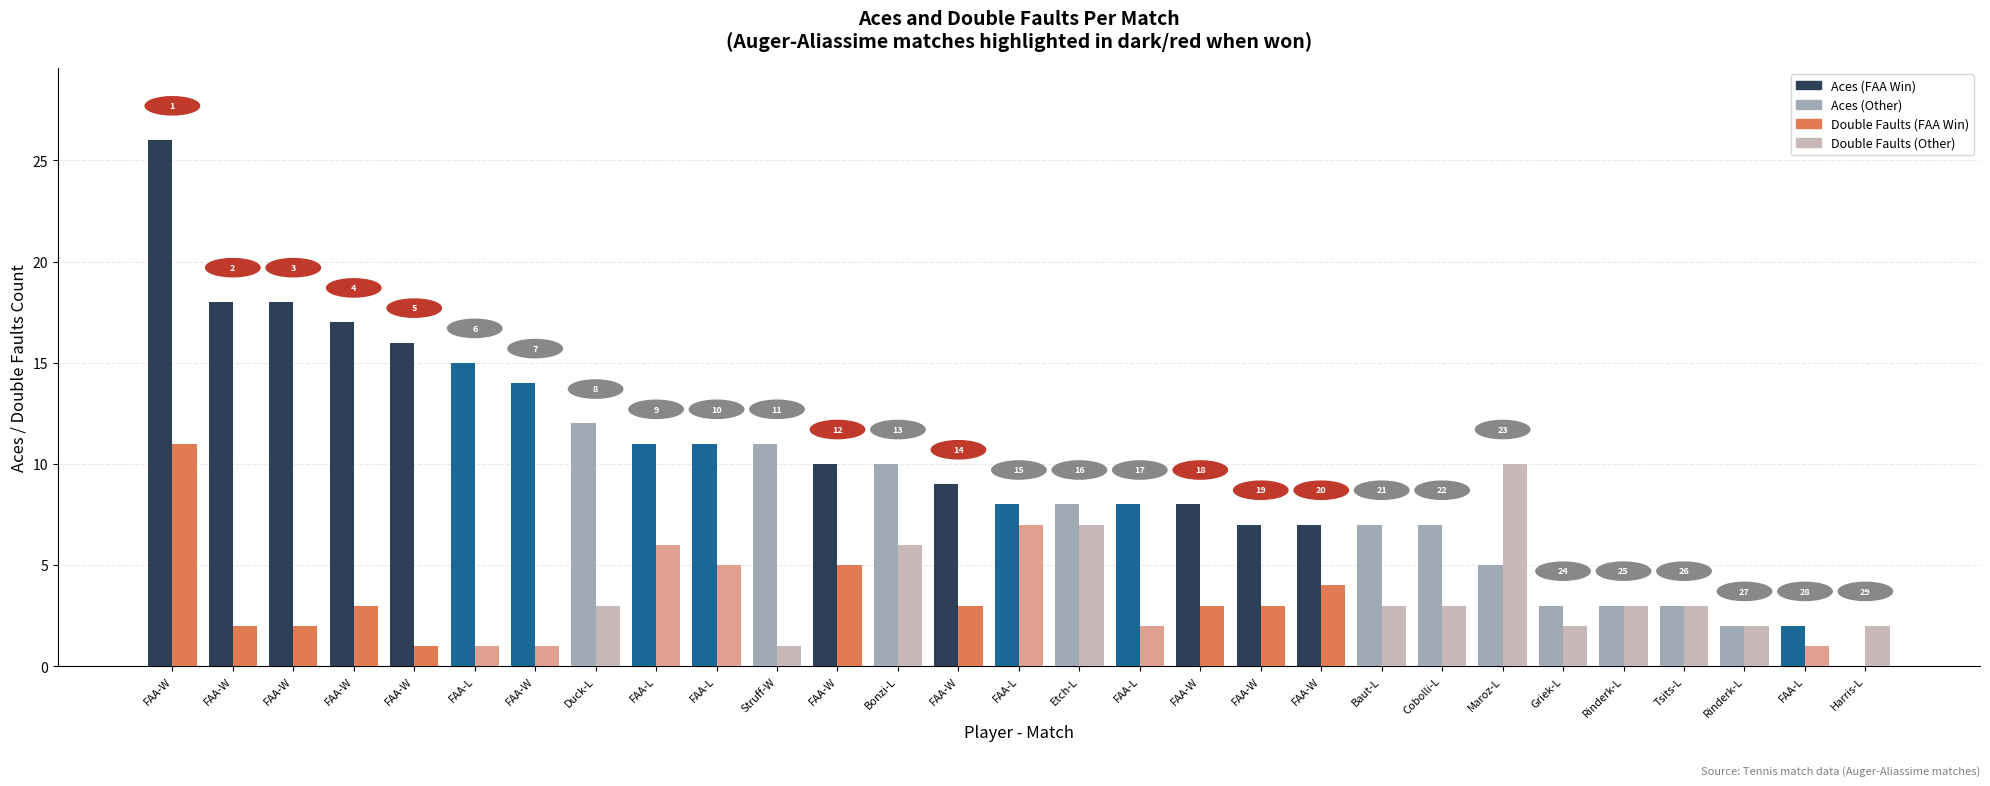

How many series are shown in this chart?

2